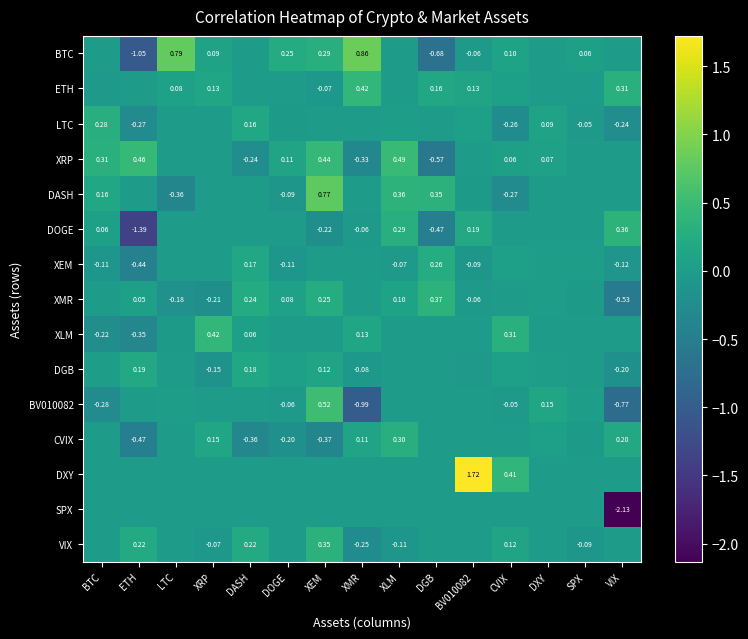

List the labels in order of DXY value, smallest first.

BTC, ETH, LTC, XRP, DASH, DOGE, XEM, XMR, XLM, DGB, DXY, SPX, VIX, CVIX, BV010082